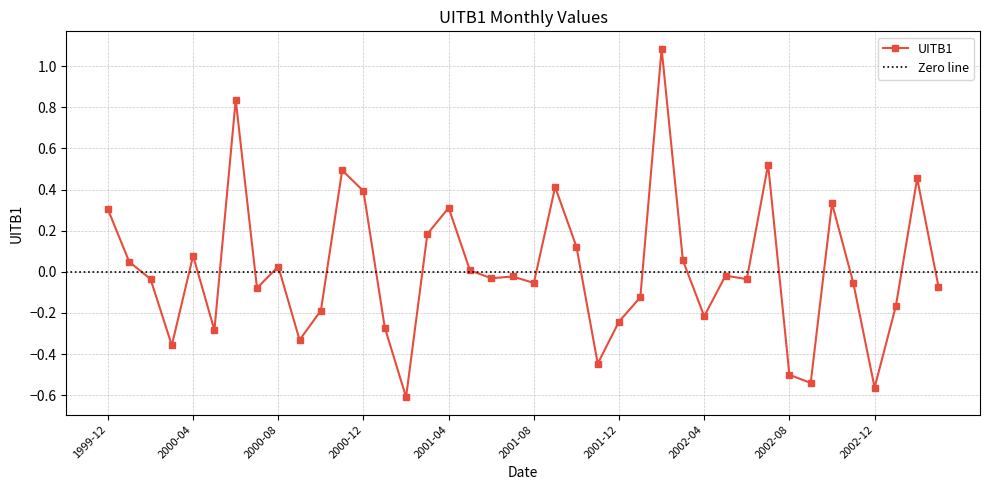

Read the value at 2001-12.

-0.2